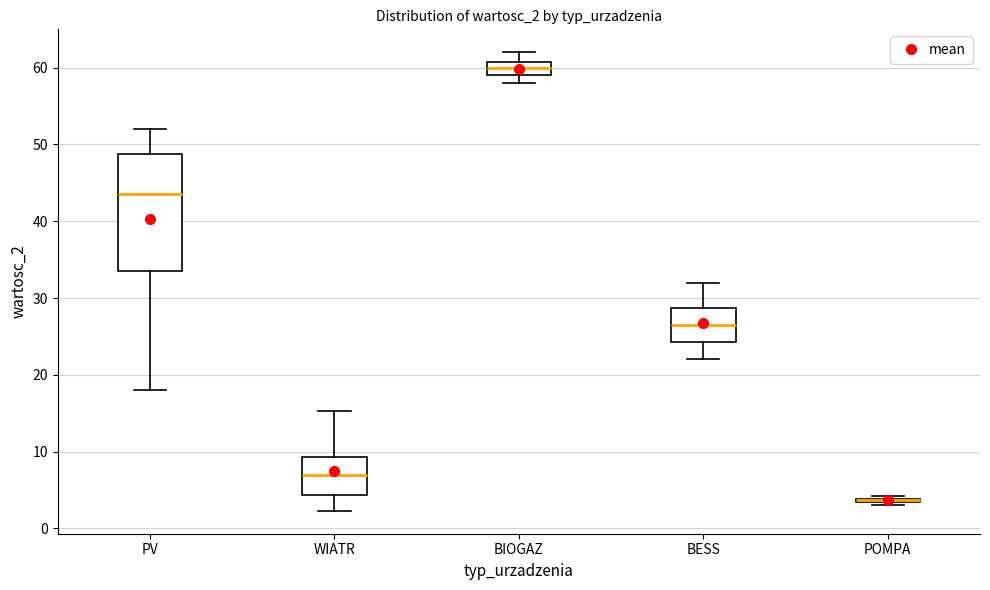

Comparing the boxes themselves (not the whiskers), which one is the tallest?

PV